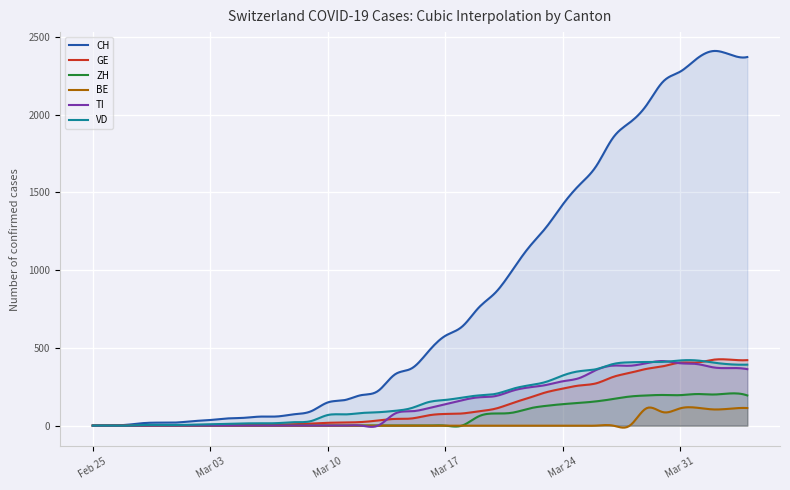

True or false: GE and ZH cross at least once.

False